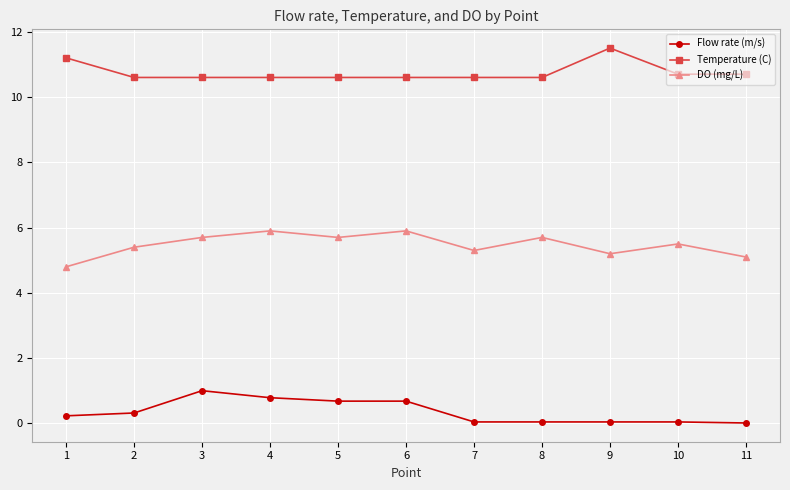

Read the DO (mg/L) value at 7.

5.3